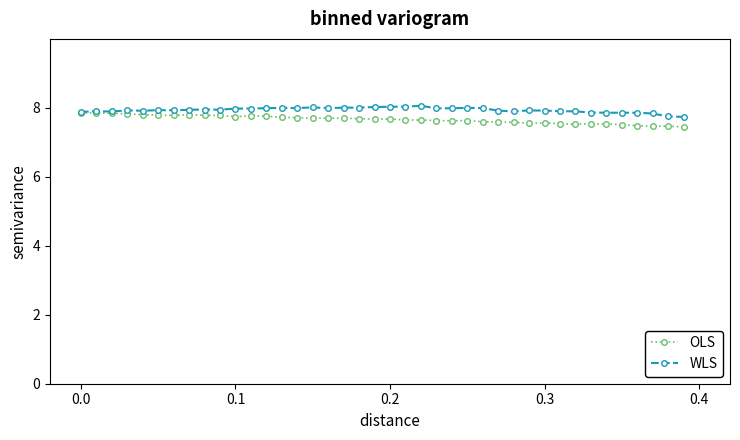

At how many categories does at least one series exceed 7?

40